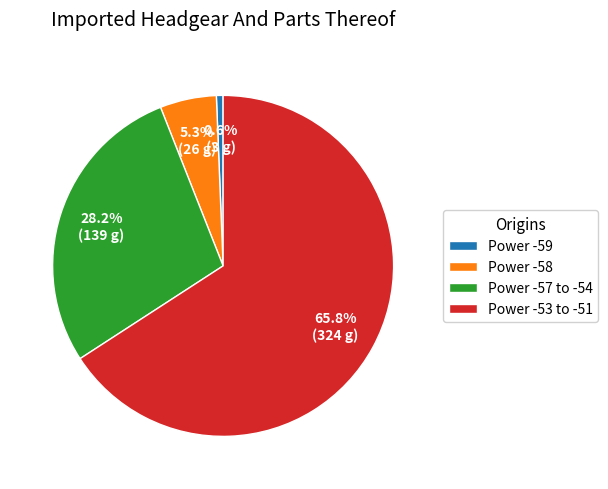

Between Power -58 and Power -59, which is larger?

Power -58